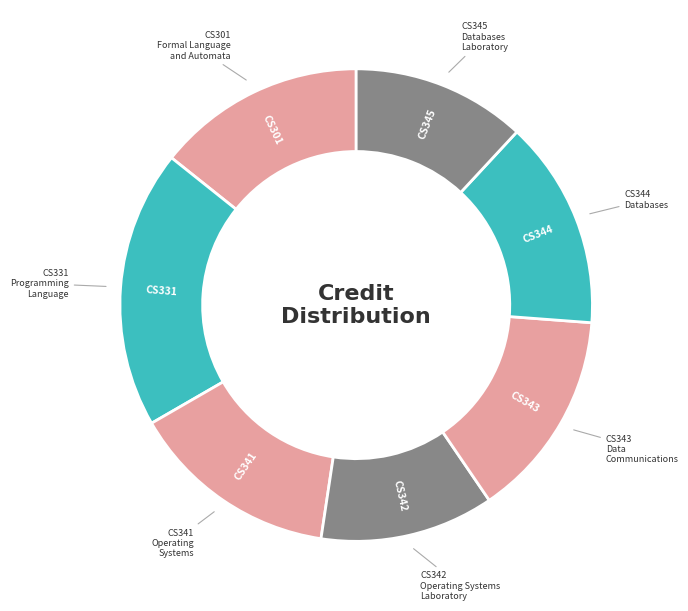

How many slices are in this pie chart?

7